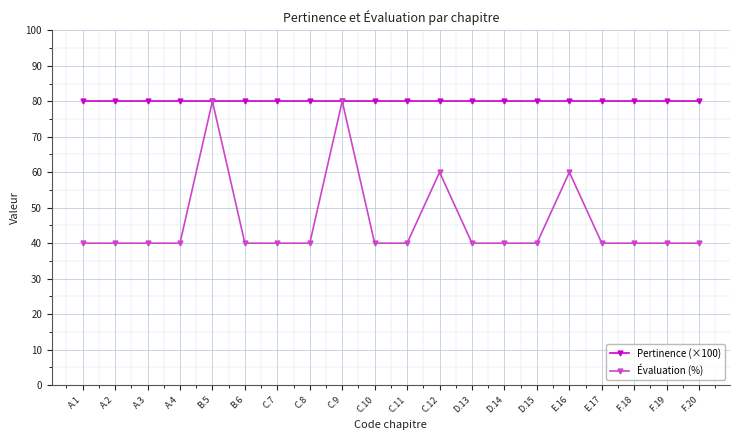

What is the label of the 14th point from the right?

C.7